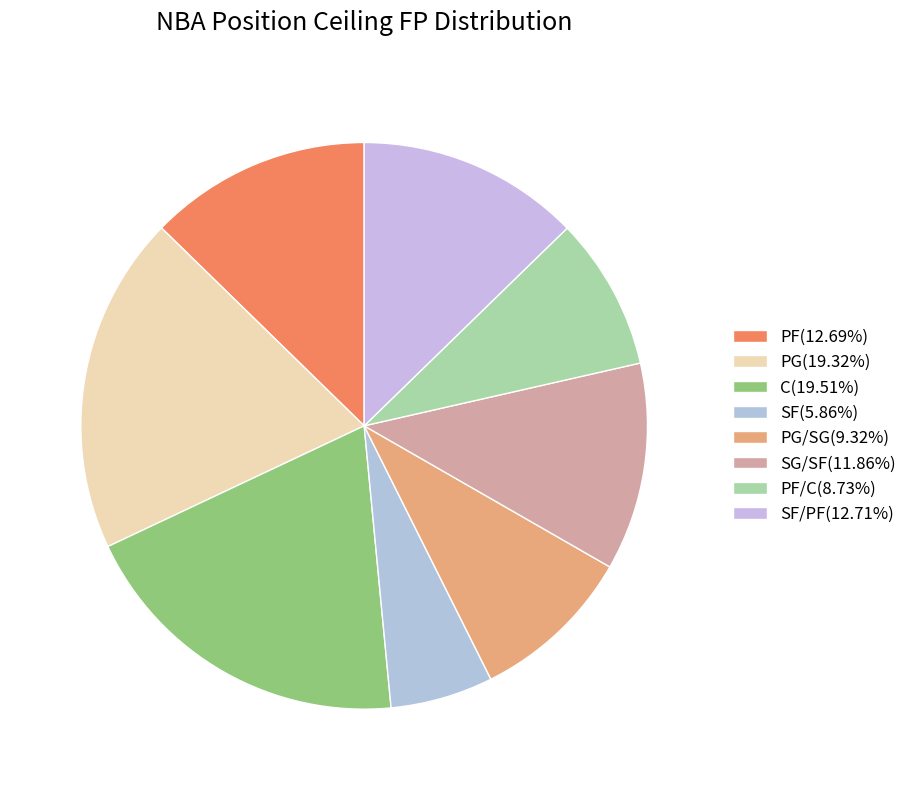

Does any single category account for the majority?

No